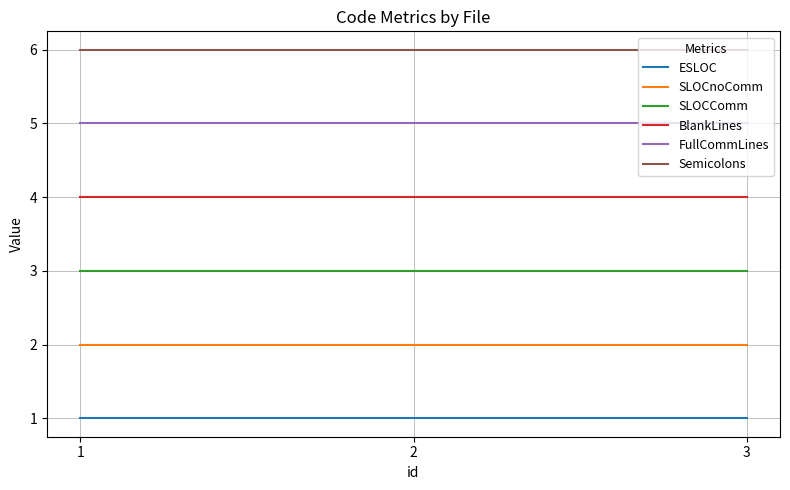

Reading left to right, what are all the values shown in this chart?

ESLOC: 1=1	2=1	3=1
SLOCnoComm: 1=2	2=2	3=2
SLOCComm: 1=3	2=3	3=3
BlankLines: 1=4	2=4	3=4
FullCommLines: 1=5	2=5	3=5
Semicolons: 1=6	2=6	3=6